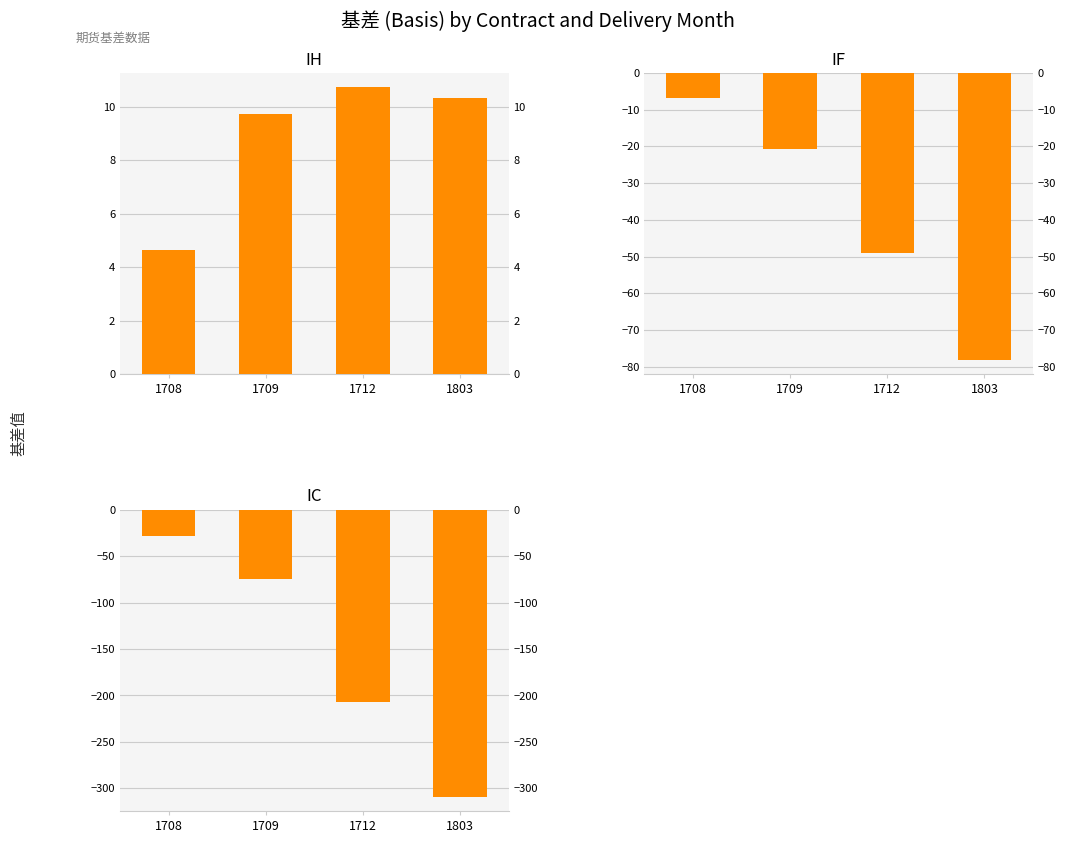

At 1803, list the series in order from smallest to largest.

IC, IF, IH